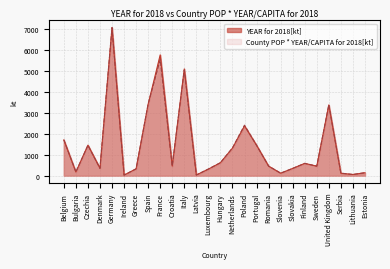

The County POP * YEAR/CAPITA for 2018[kt] series shows 3412.0 at Spain. True or false?

True